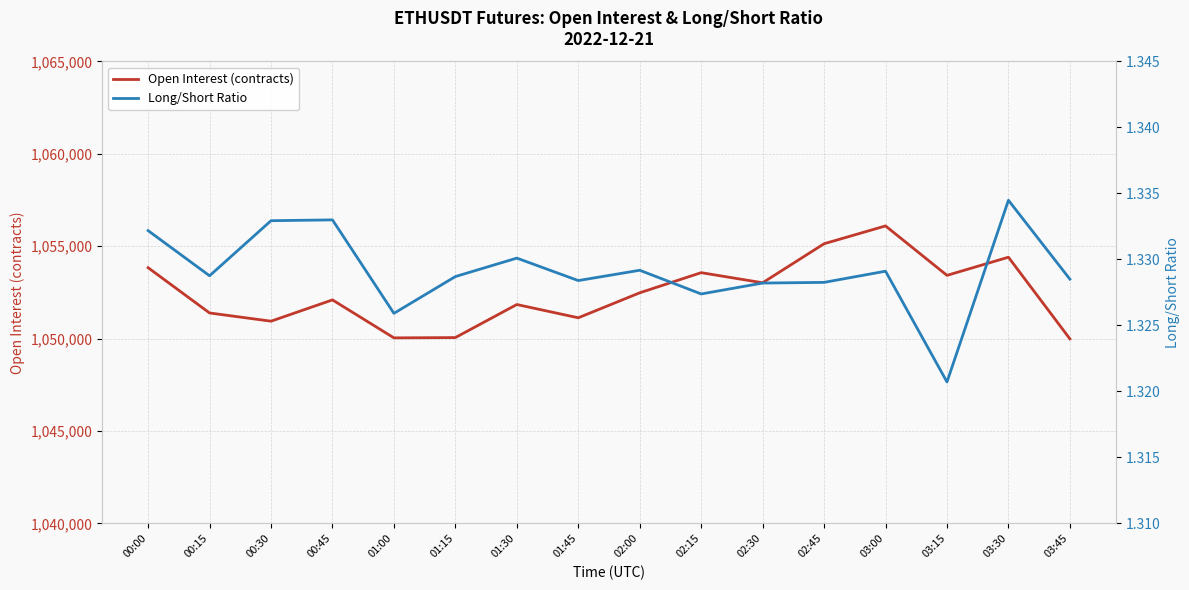

How many lines are shown in the chart?

2